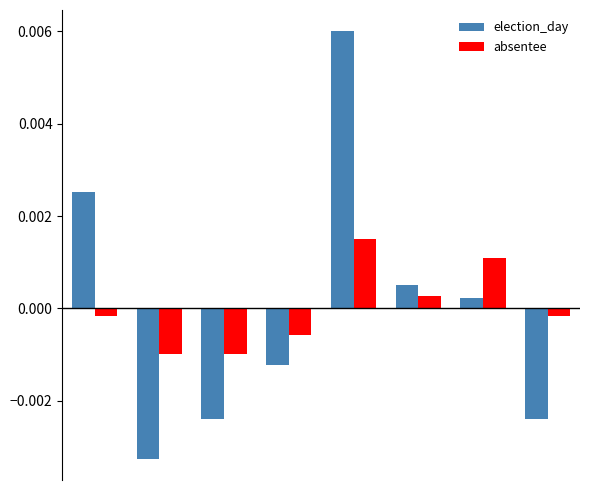

Which series has the largest range (max minus min)?

election_day